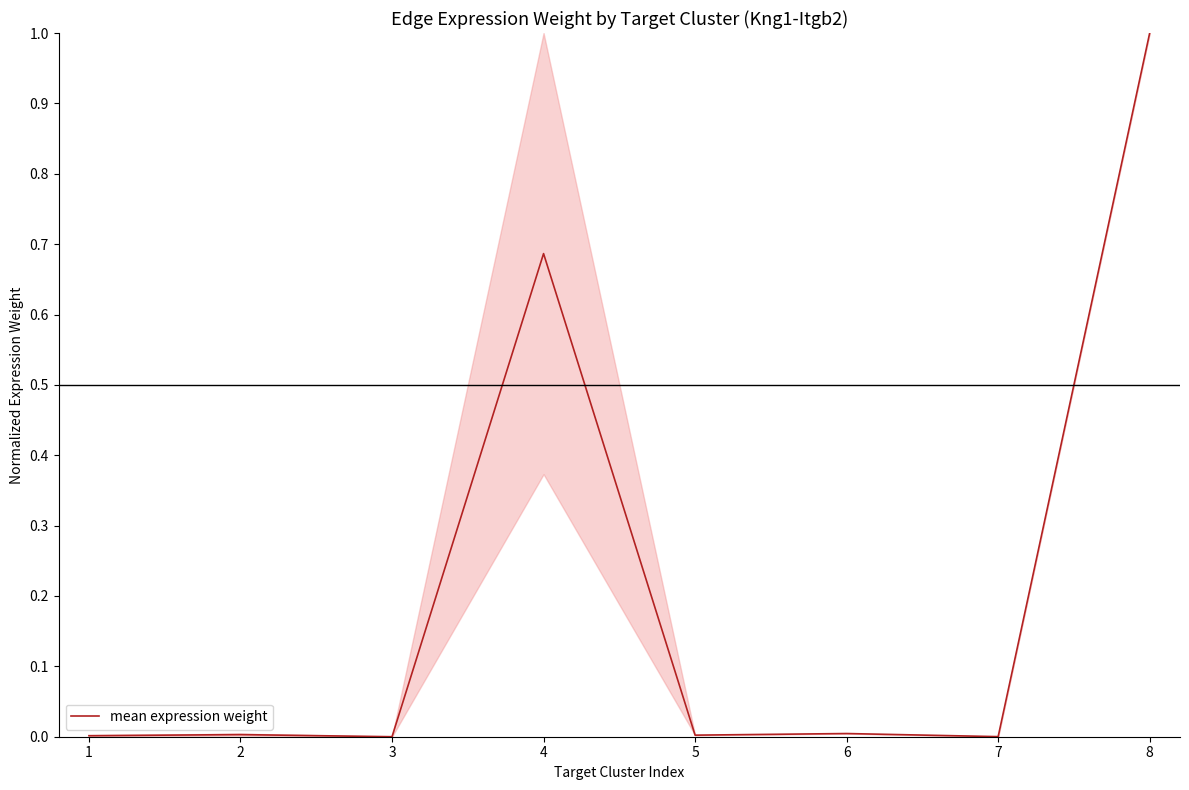

What is the maximum value shown in the chart?

1.0